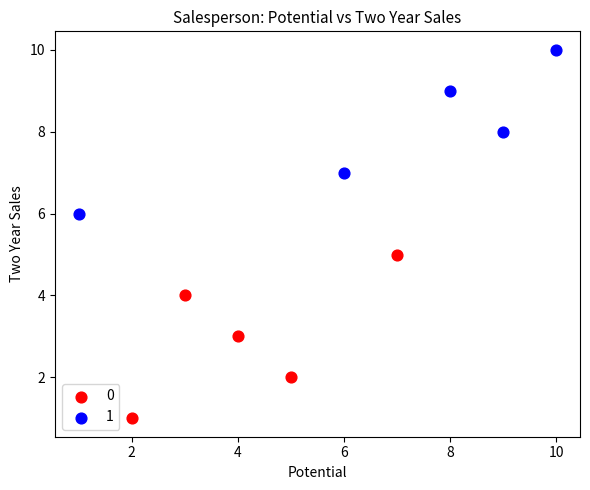

Which series reaches the maximum Y coordinate?

1